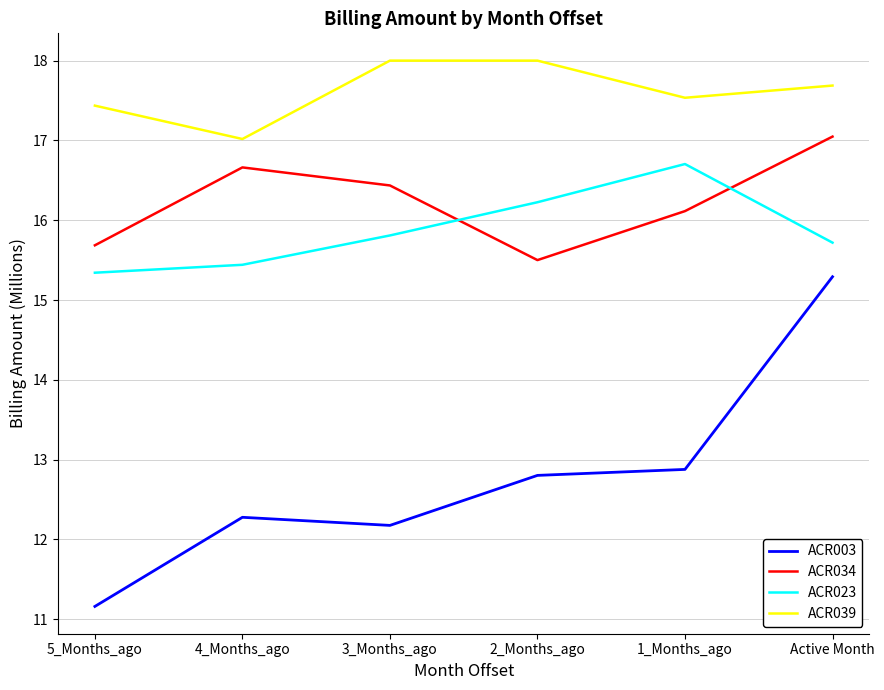

True or false: ACR023 and ACR039 cross at least once.

False